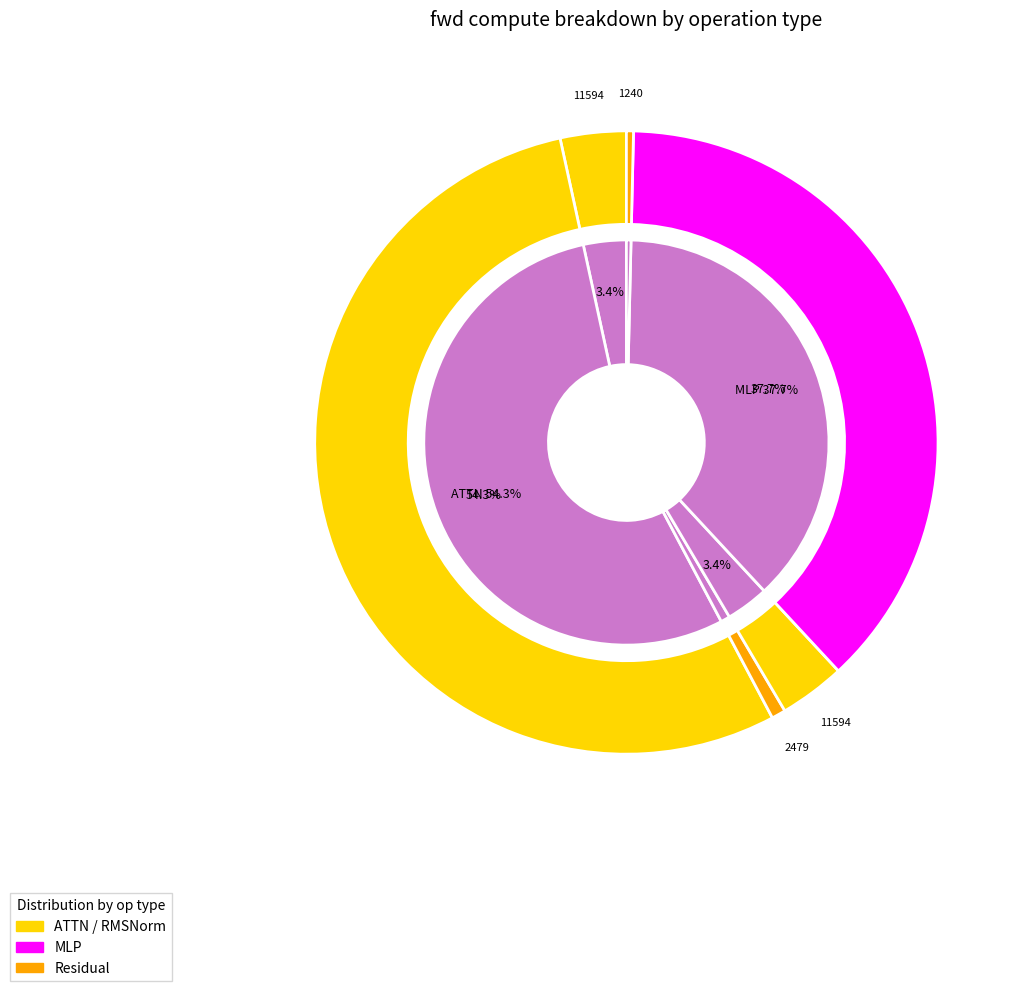

Count the number of slices in the pie.

6